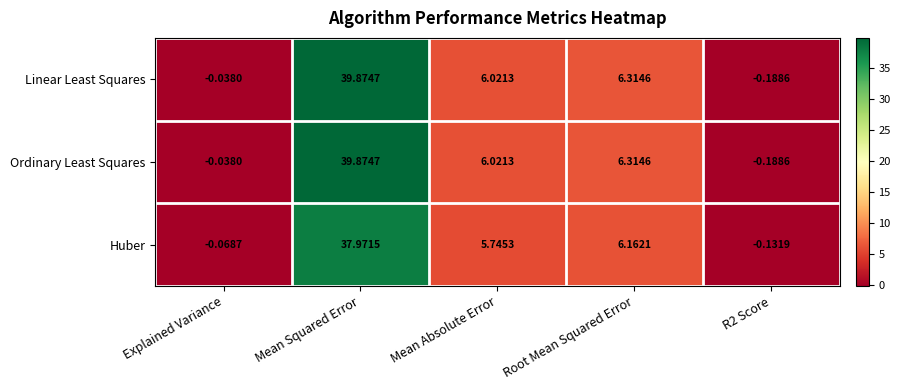

Is the value of Linear Least Squares at Mean Absolute Error greater than the value of Ordinary Least Squares at Explained Variance?

Yes